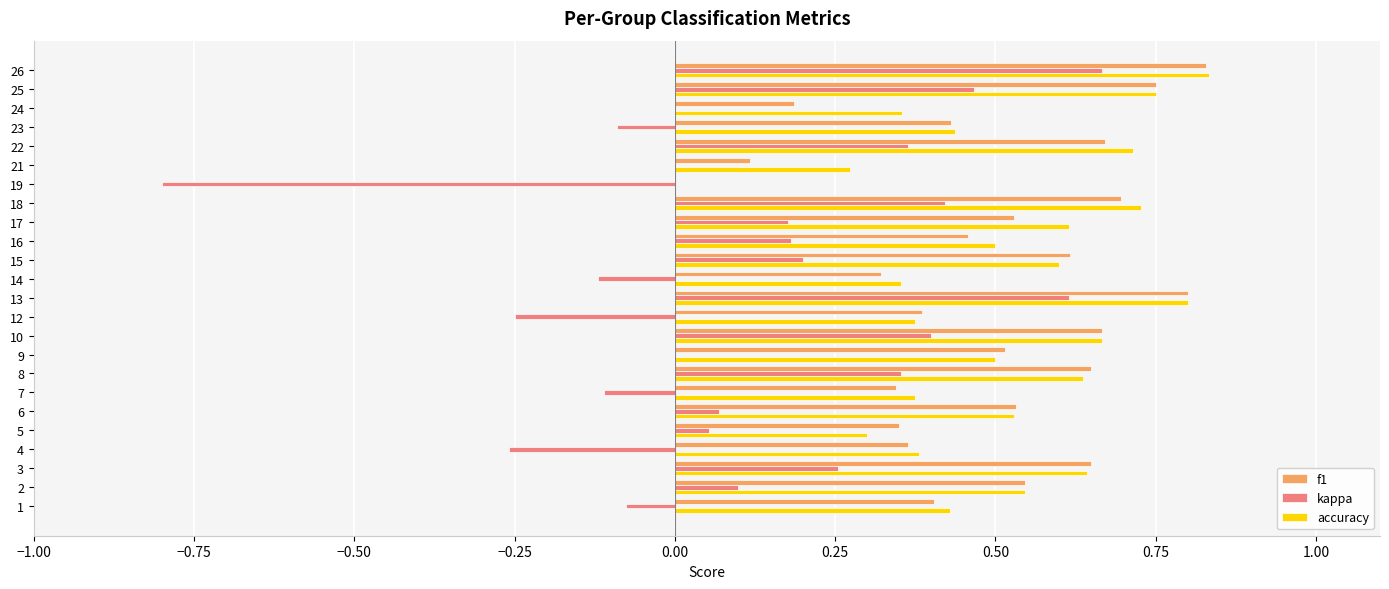

Which category has the highest value in the kappa series?

26